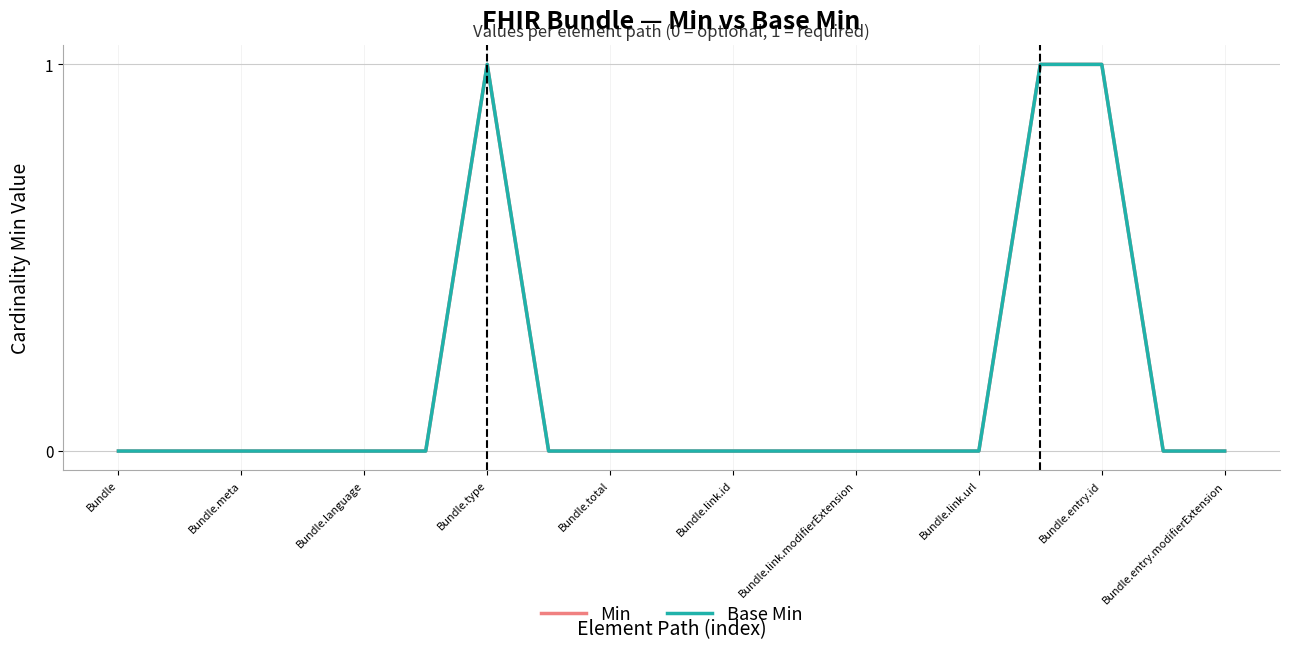

True or false: Base Min and Min cross at least once.

False